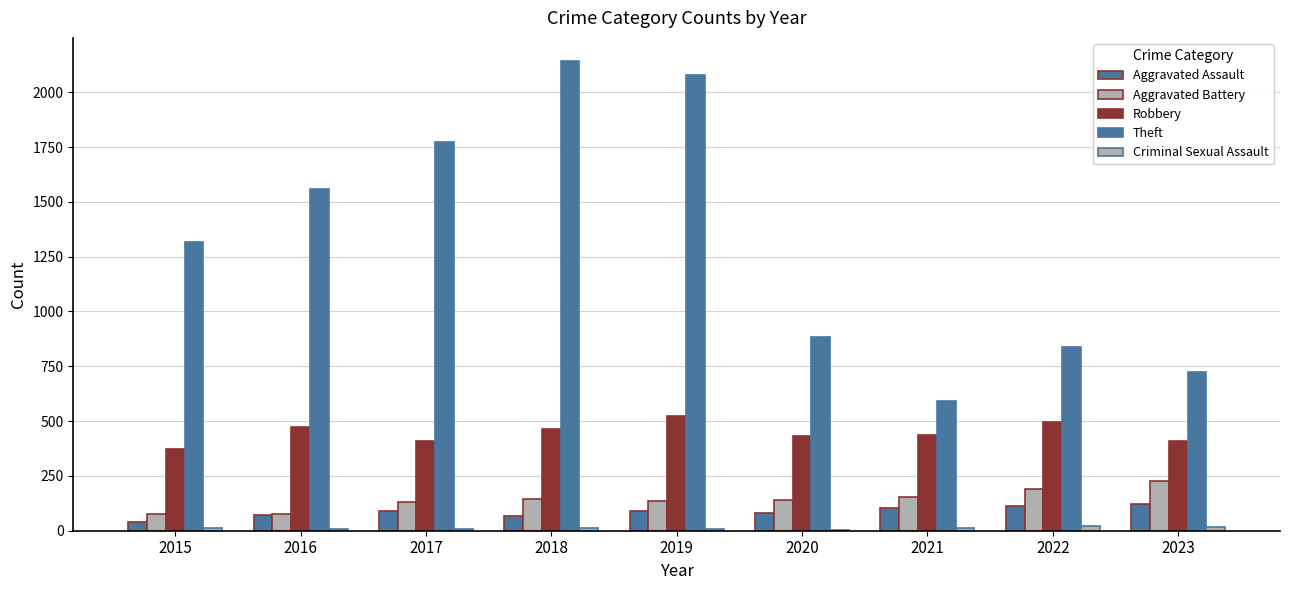

Which series has the largest range (max minus min)?

Theft